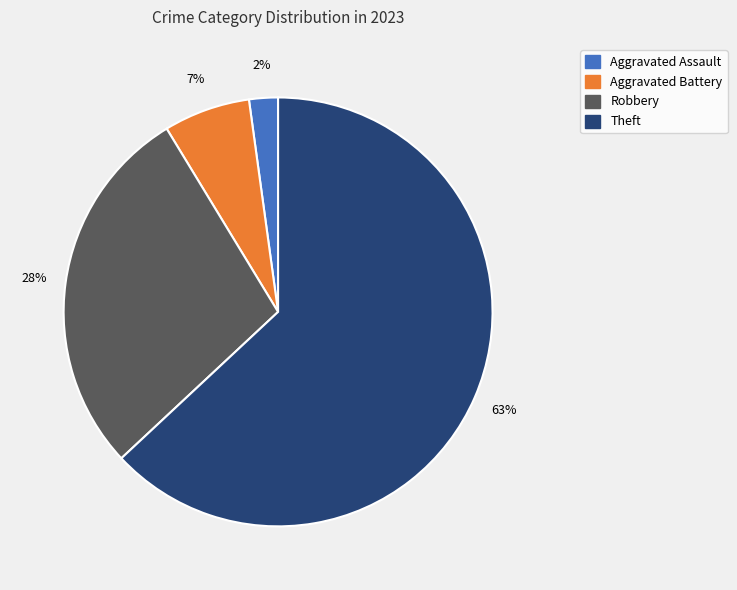

Is there a majority slice in this chart?

Yes